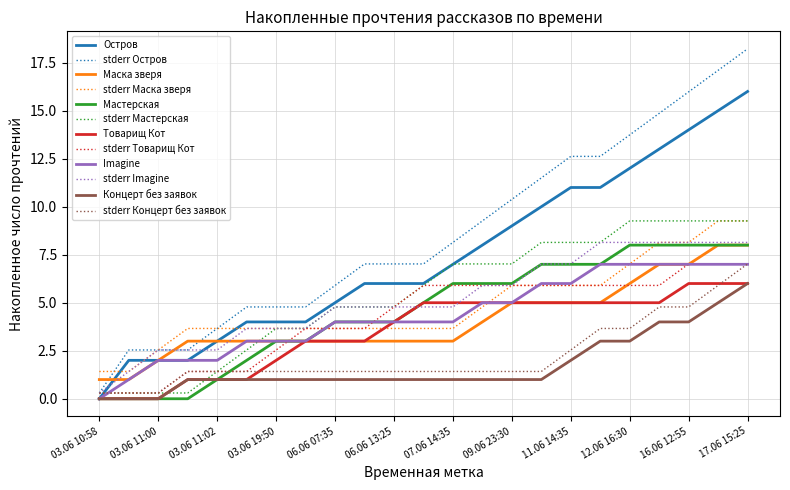

How many lines are shown in the chart?

12